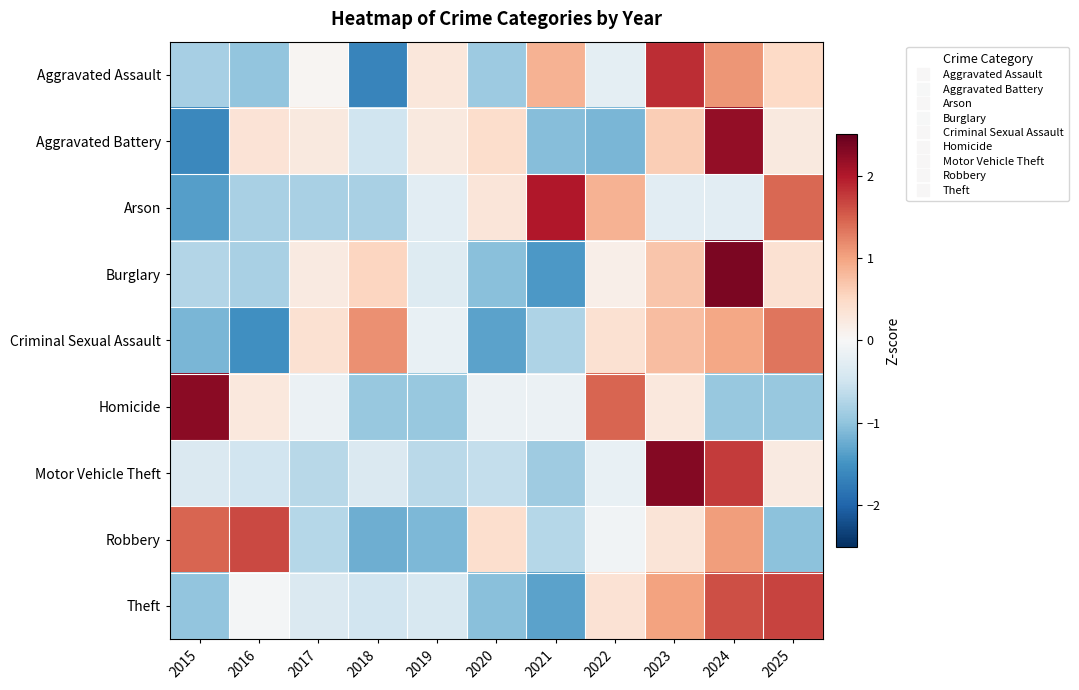

Which series changed the most between 2015 and 2017?

Homicide